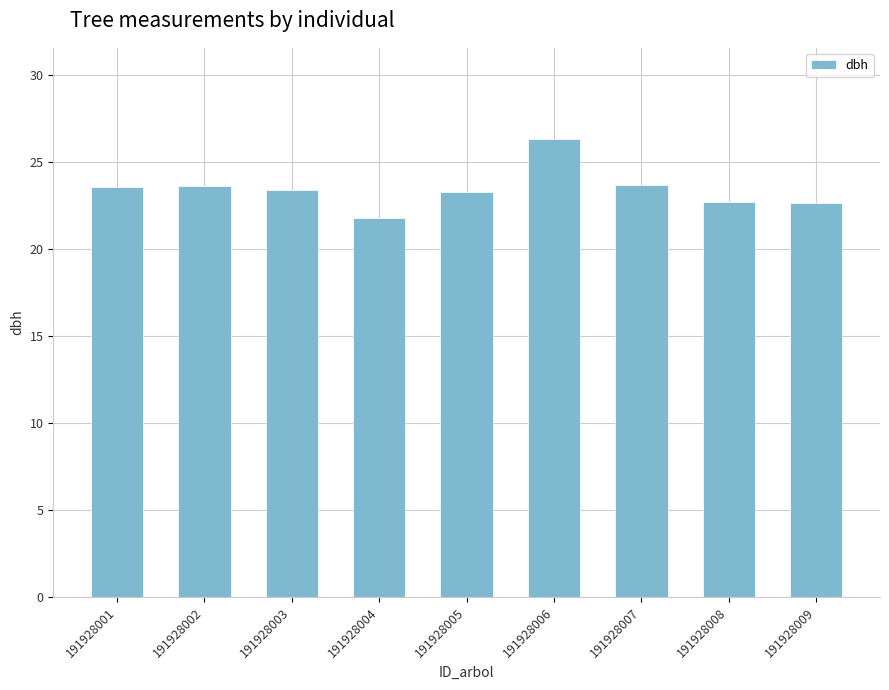

Where does the data first go above 23?

191928001